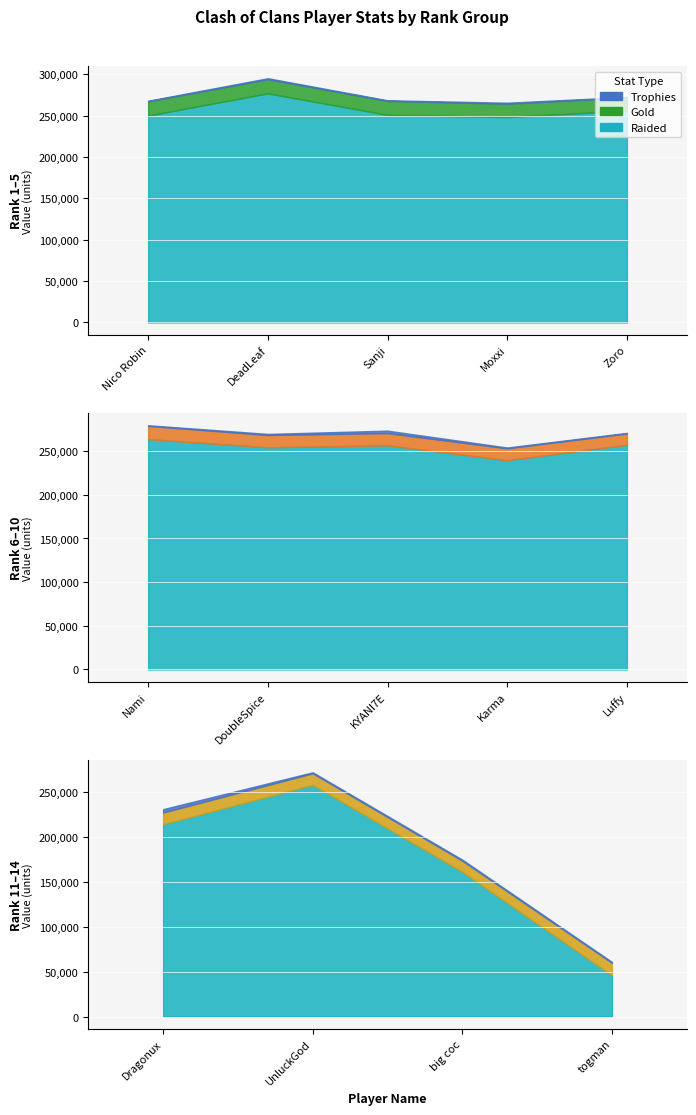

At which label is Gold closest to 14848?

Nami